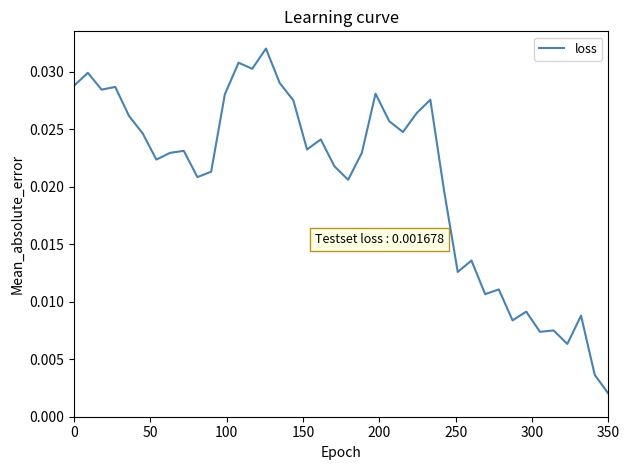

At which category does the chart reach its minimum across all series?

350